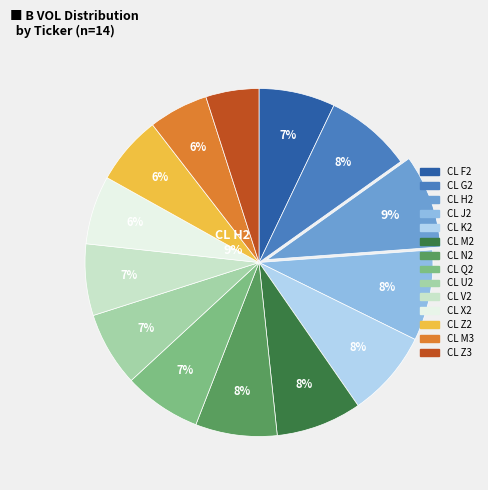

What percentage is the CL M3 slice, to the nearest percent?

6%